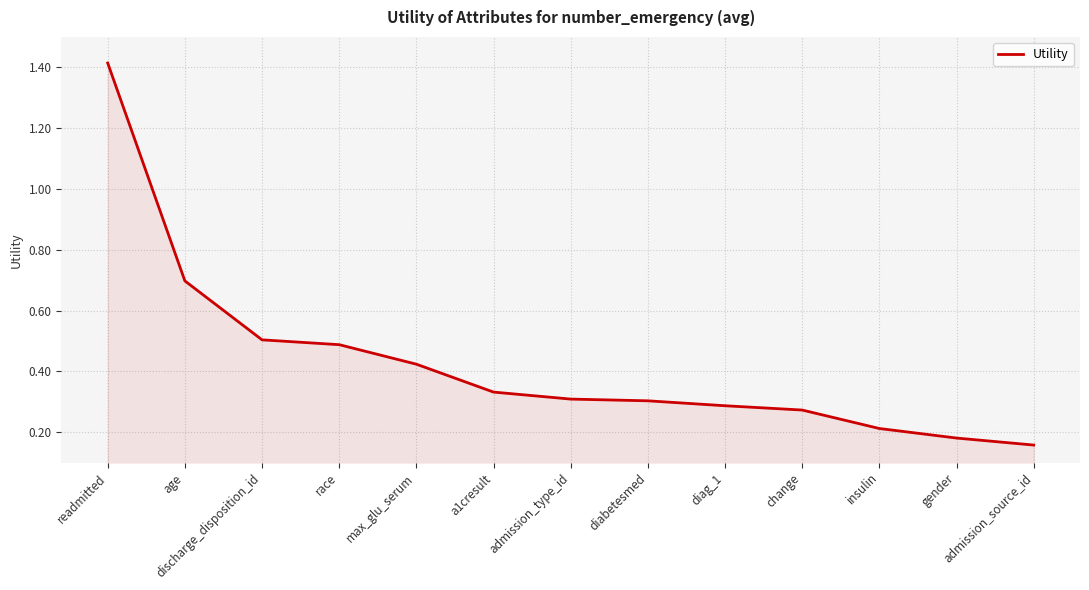

Which label corresponds to the largest value in the chart?

readmitted